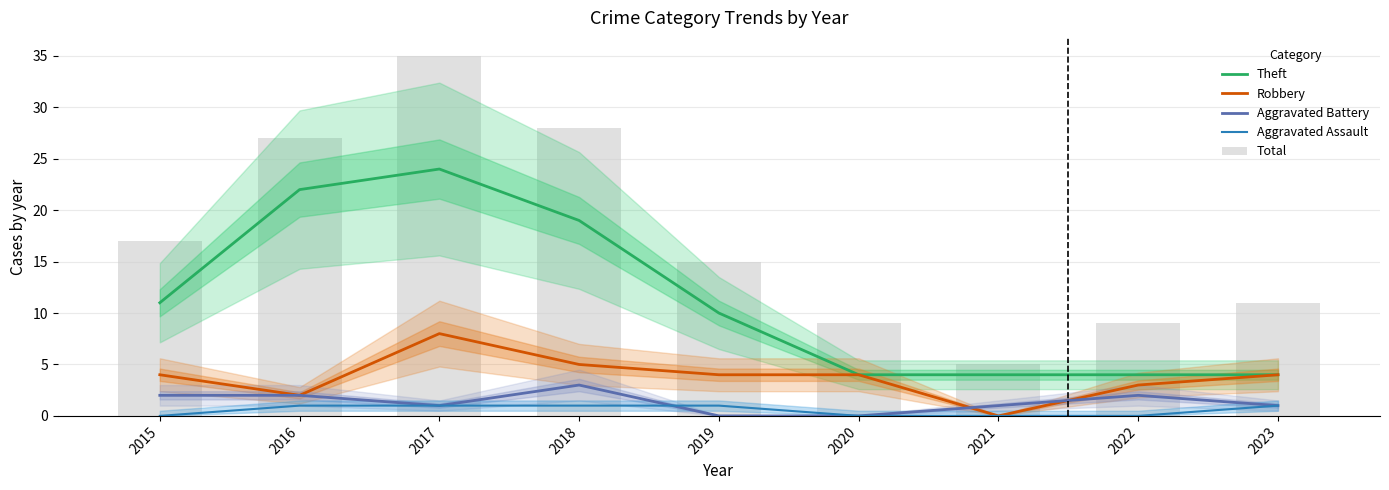

What are all the series names shown in the legend?

Theft, Robbery, Aggravated Battery, Aggravated Assault, Total